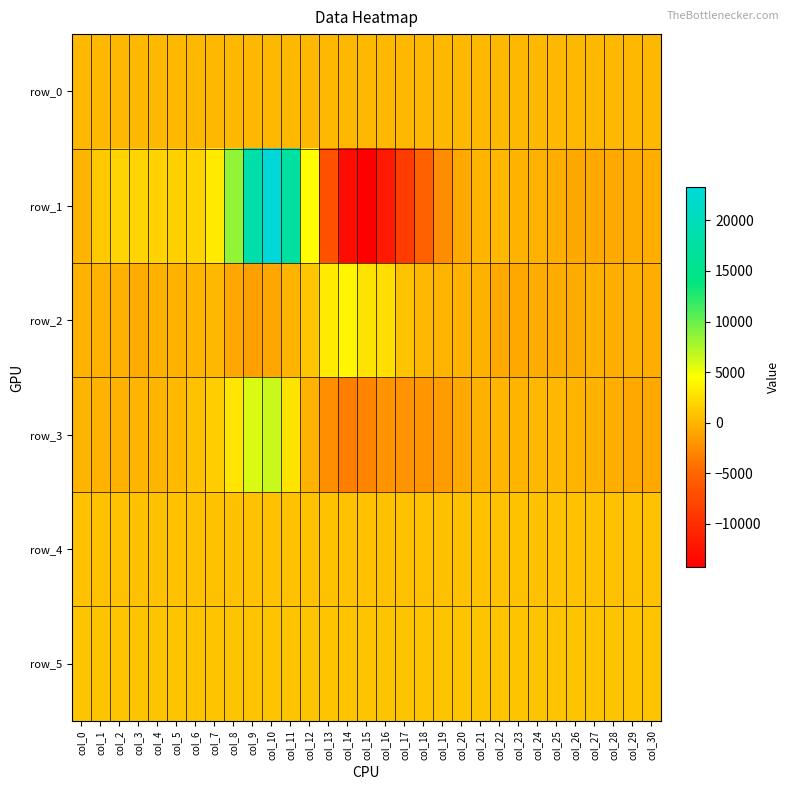

Is the value of row_1 at col_25 greater than the value of row_4 at col_4?

No